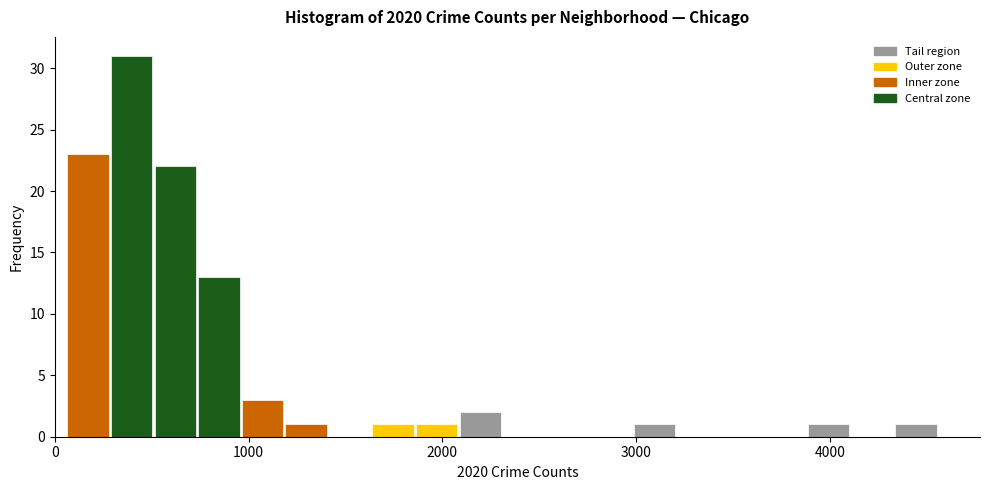

Read against the x-axis, roughly where is the centre of the tallest bar?

400